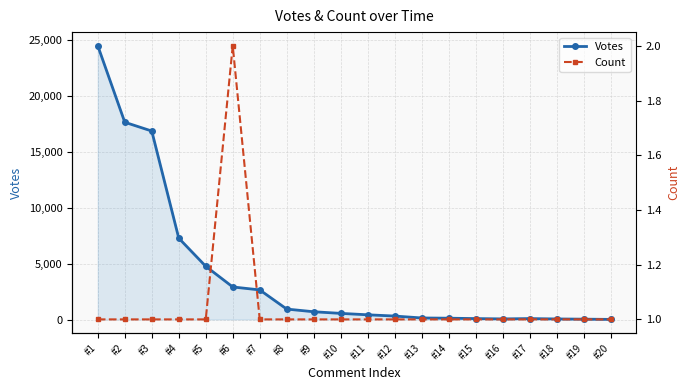

What is the sum of all Votes values?

80697